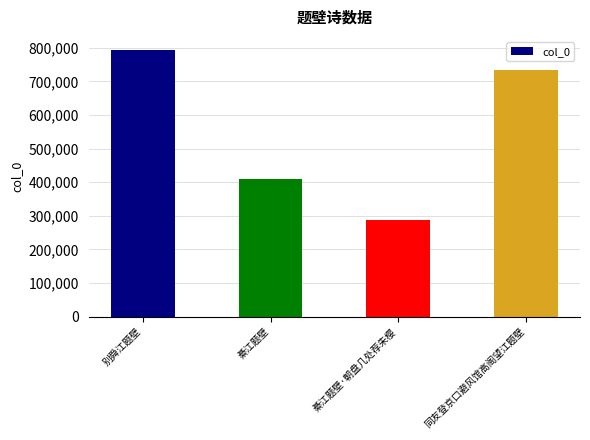

What is the sum of all values?

2224069